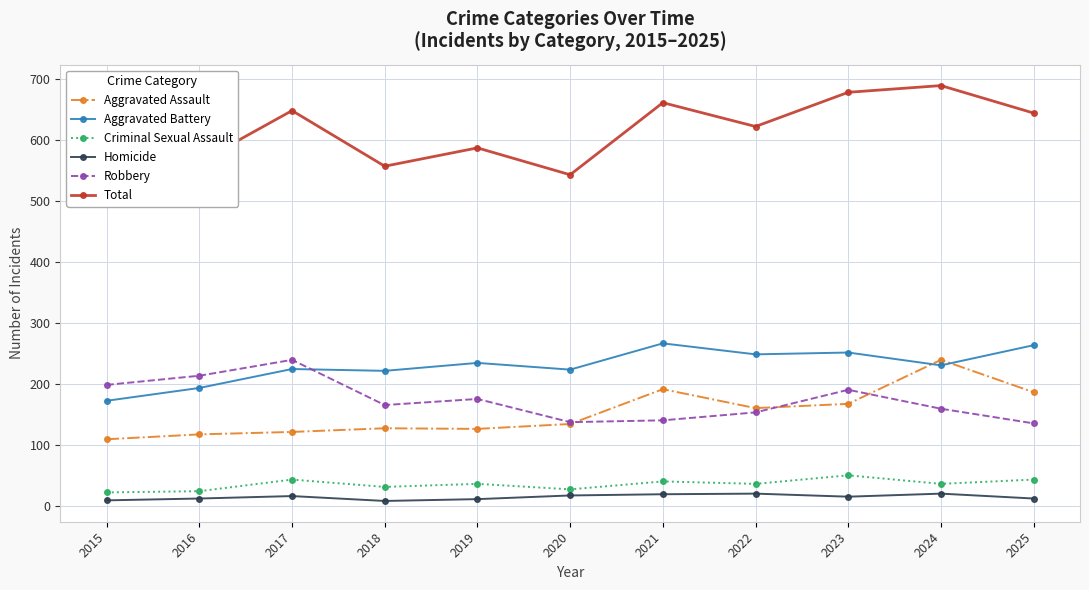

Where is the first local maximum for Aggravated Assault?

2018